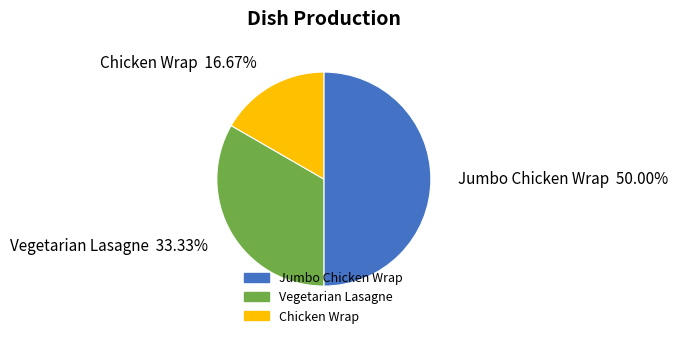

Which category has the biggest portion of the pie?

Jumbo Chicken Wrap